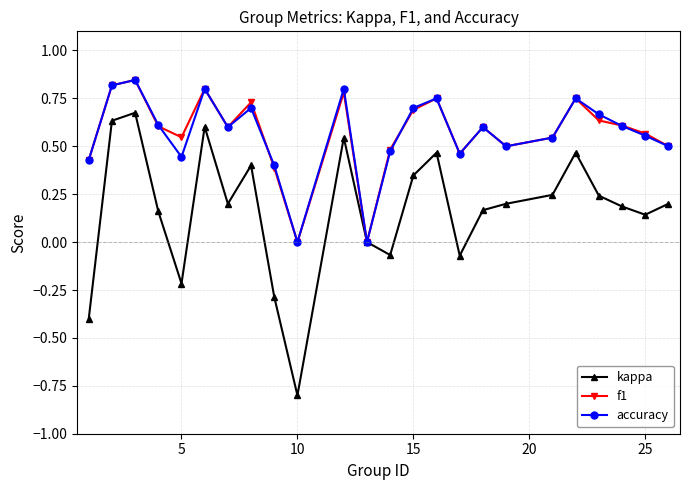

True or false: accuracy has more than 1 interior local peaks.

True